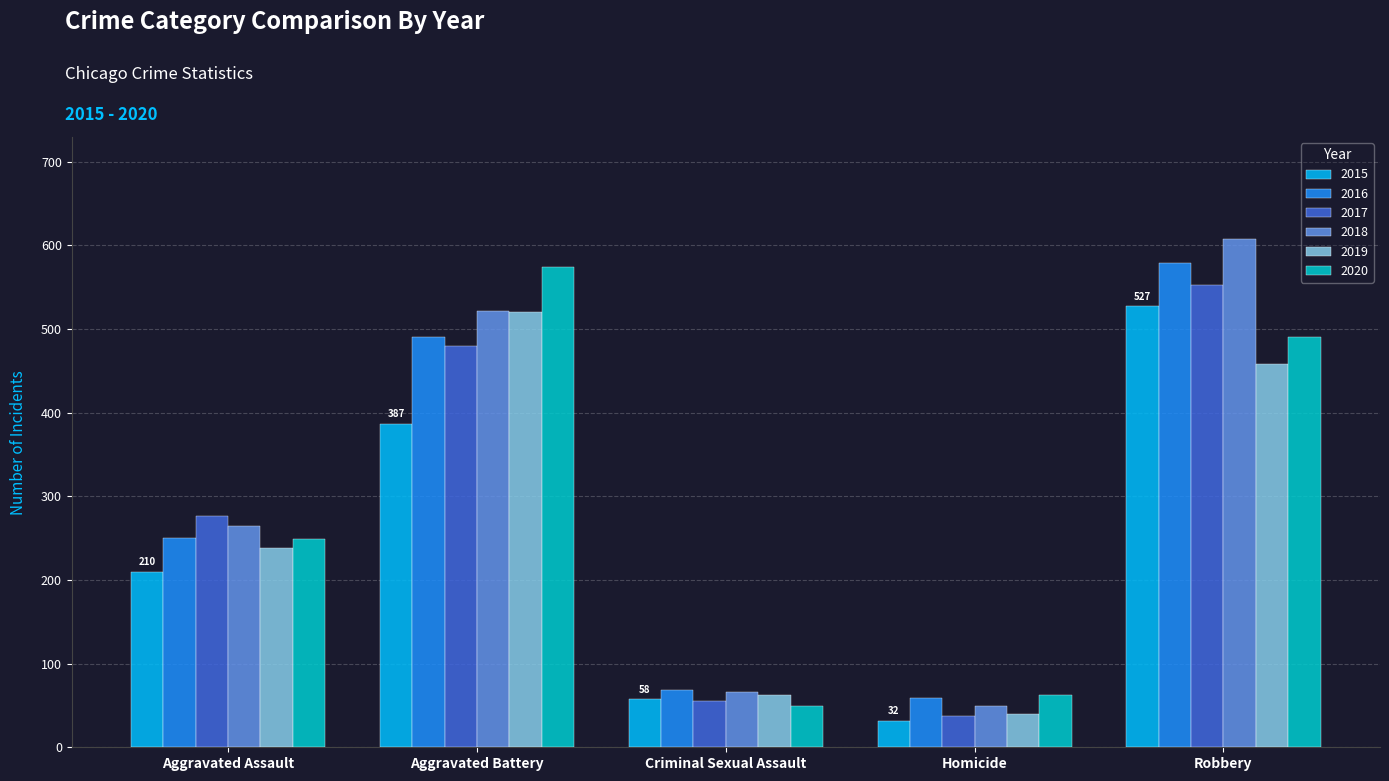

What is the label of the 5th bar from the left?

Robbery